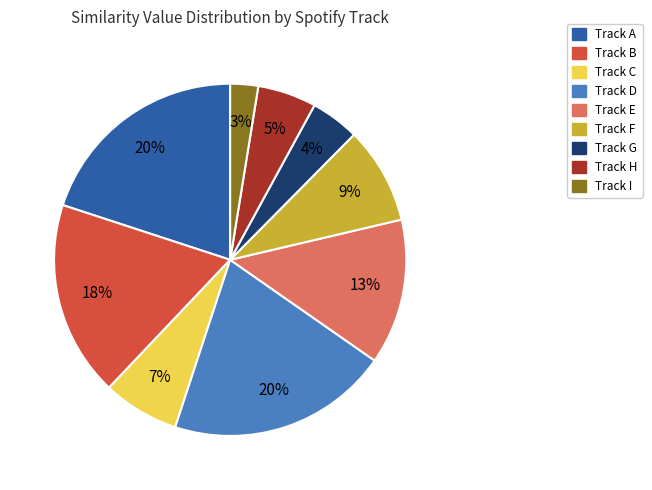

Does any single category account for the majority?

No